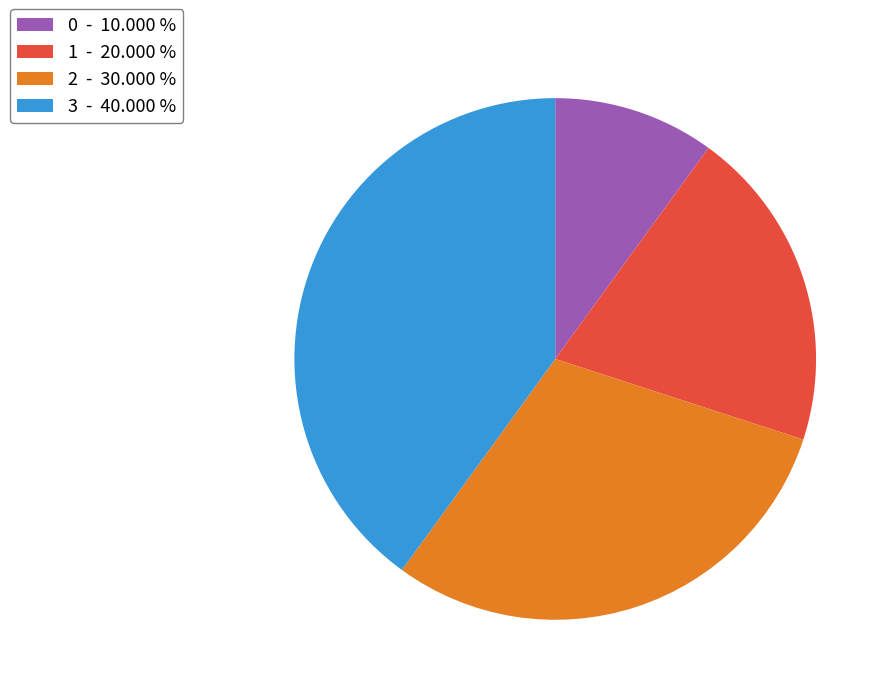

Approximately how many times larger is the value at 0 - 10.000 % compared to 1 - 20.000 %?

0.5